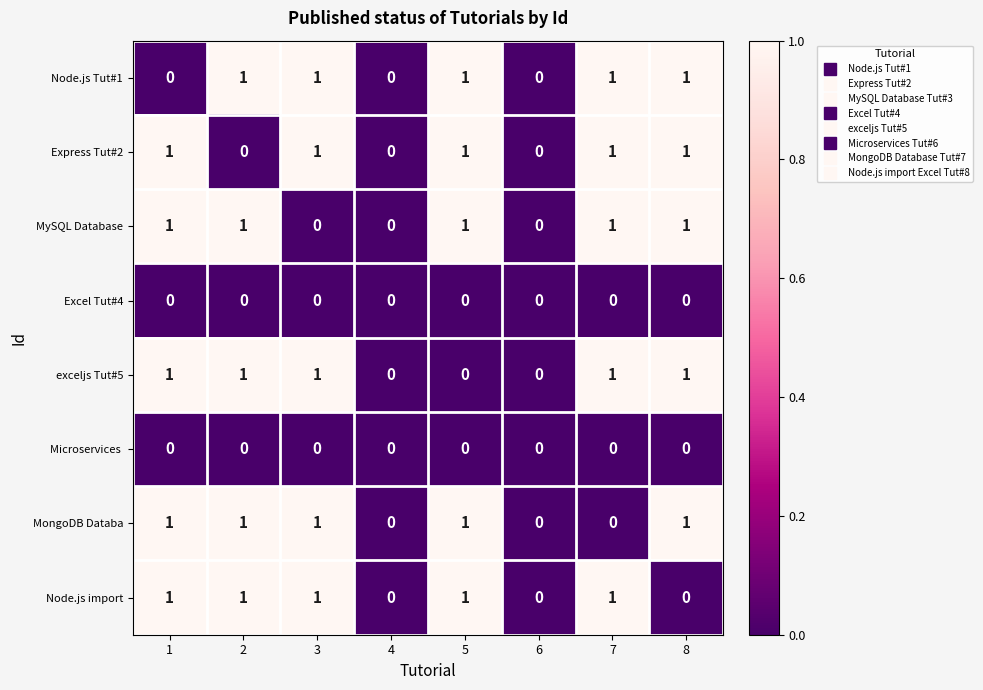

True or false: Microservices  has a value of 0 at 2.

True